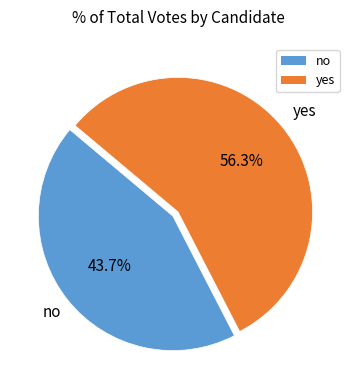

To the nearest percent, what percentage of the pie is no?

44%